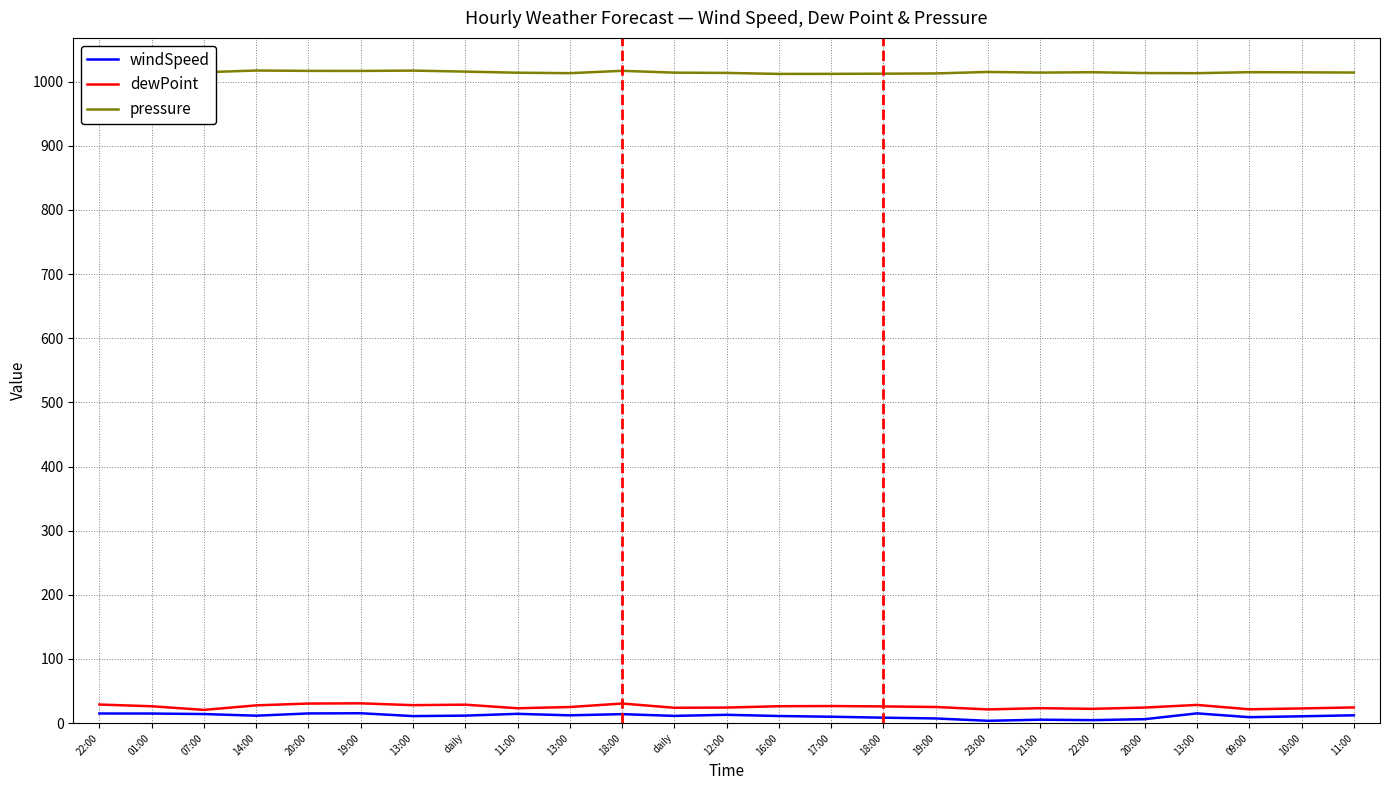

Read the pressure value at daily.

1014.0